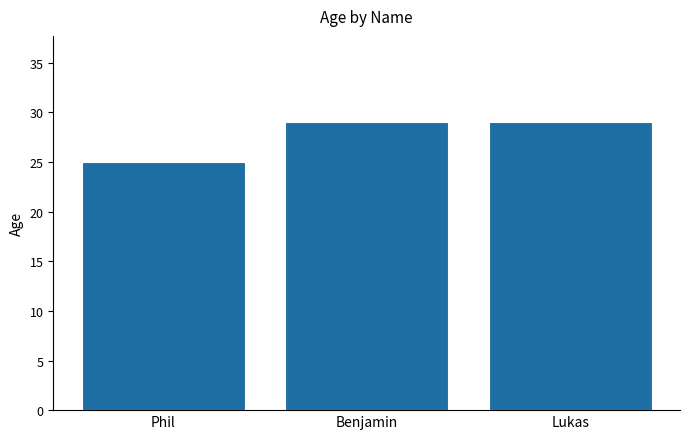

What is the difference between the values at Phil and Benjamin?

4